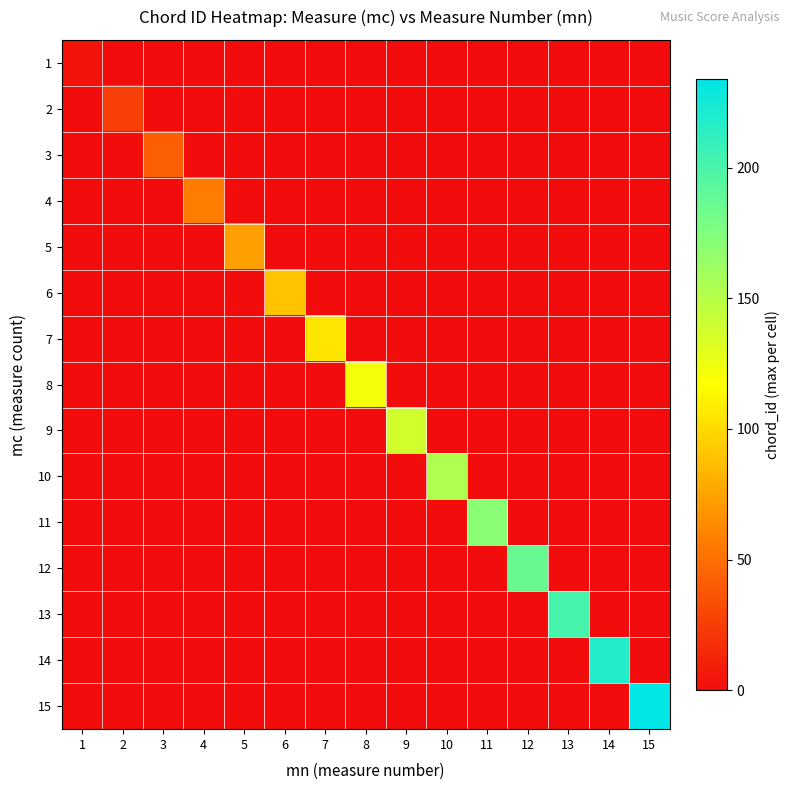

At which category does the chart reach its minimum across all series?

2